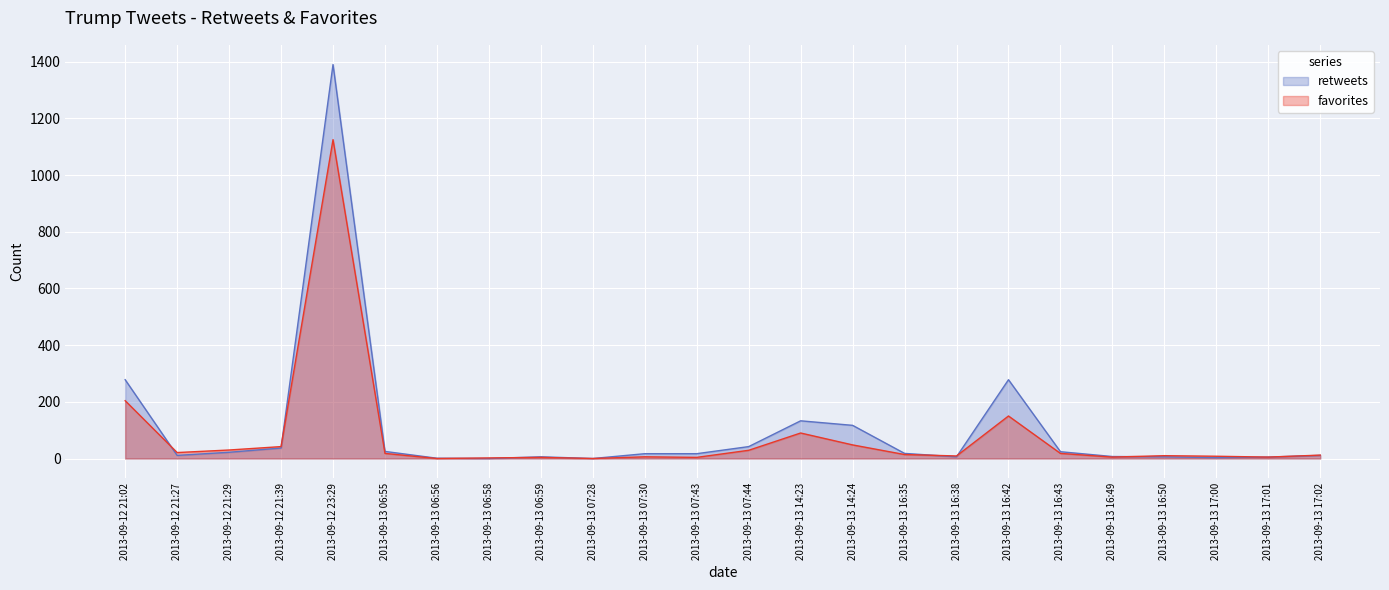

Reading right to left, what are all the values shown in this chart?

retweets: 11	5	3	6	7	24	278	6	18	117	133	42	17	17	0	6	0	1	25	1390	37	22	11	278
favorites: 12	5	8	10	5	18	150	9	14	48	90	29	4	6	0	4	2	0	18	1125	42	30	21	204